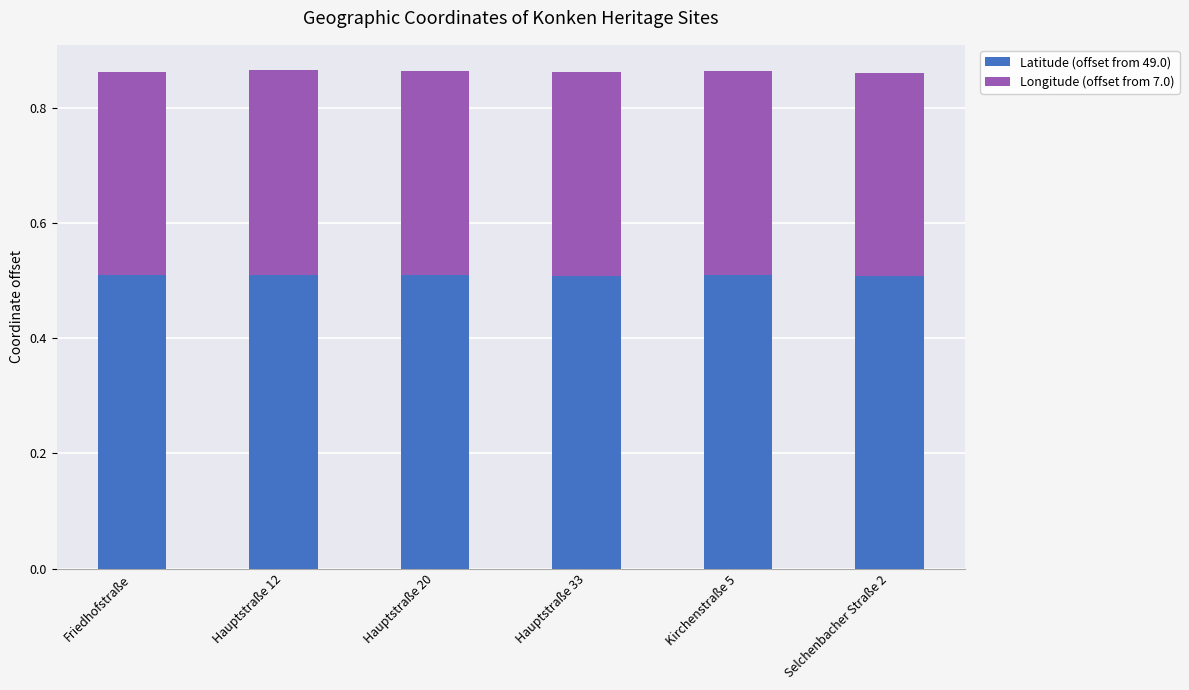

How many Latitude (offset from 49.0) values are between 0 and 1?

6